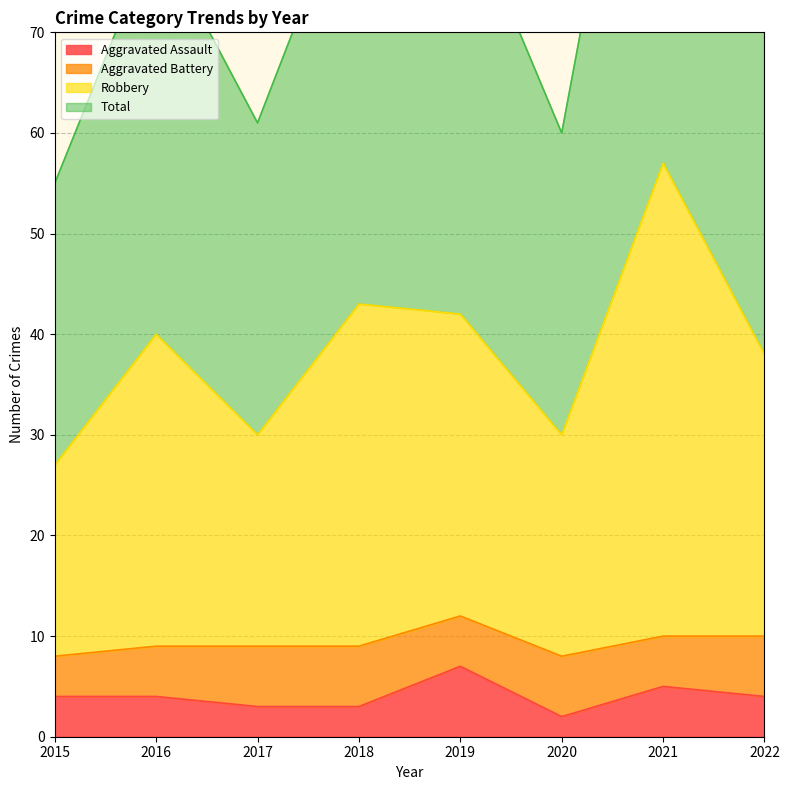

At which category does Total reach its first local peak?

2016